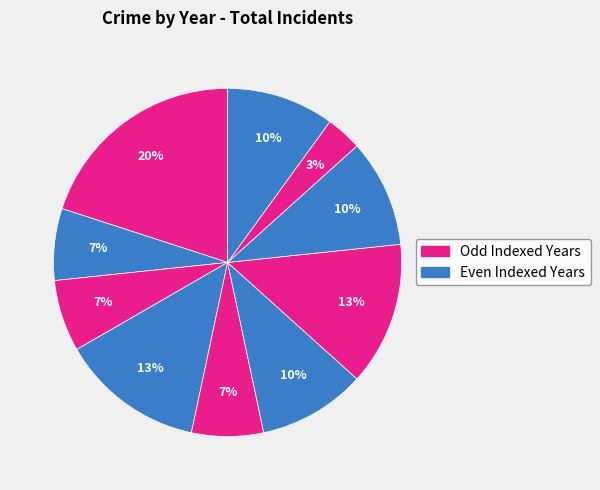

Rank the categories by value from lowest to highest.

2023, 2016, 2017, 2019, 2020, 2022, 2025, 2018, 2021, 2015